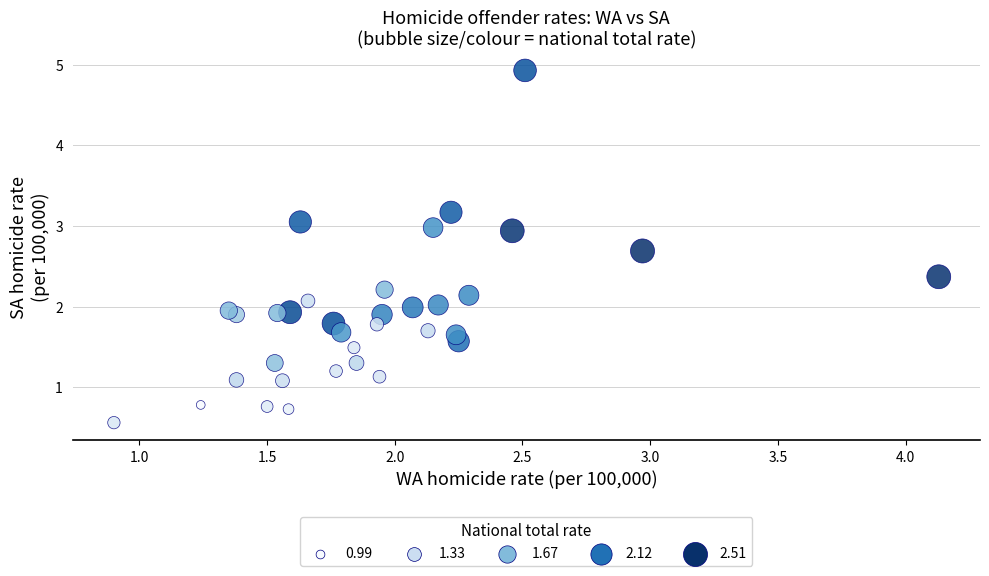

What is the range of X values (max minus min)?

3.2